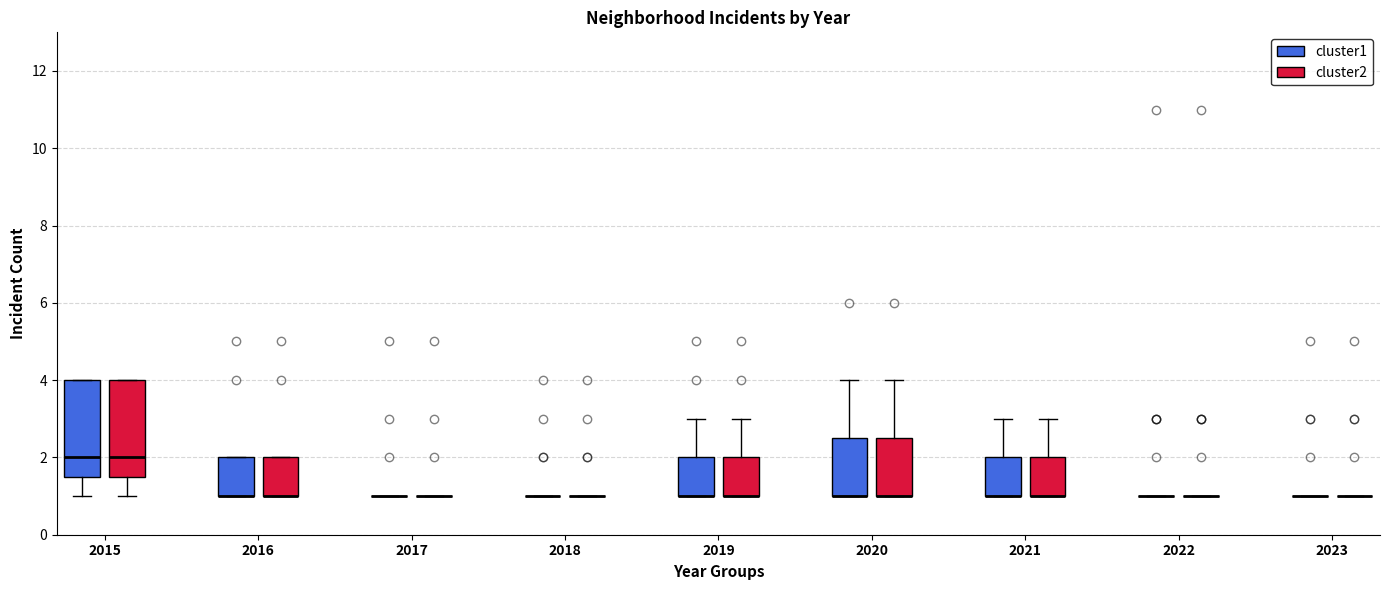

Reading left to right, read every box against the y-axis: the position of its median line, the range the box covers, and the ends of its whiskers. The values are not printed on the chart, so give them approximately, as read against the axis.

2015 (cluster1): median 2.0, box 1.6 to 4.0, whiskers 1.0 to 4.0
2015 (cluster2): median 2.0, box 1.6 to 4.0, whiskers 1.0 to 4.0
2016 (cluster1): median 1.0 (drawn on the box's lower edge), box 1.0 to 2.0, whiskers 1.0 to 2.0
2016 (cluster2): median 1.0 (drawn on the box's lower edge), box 1.0 to 2.0, whiskers 1.0 to 2.0
2017 (cluster1): box collapsed to a line at 1.0, whiskers 1.0 to 1.0
2017 (cluster2): box collapsed to a line at 1.0, whiskers 1.0 to 1.0
2018 (cluster1): box collapsed to a line at 1.0, whiskers 1.0 to 1.0
2018 (cluster2): box collapsed to a line at 1.0, whiskers 1.0 to 1.0
2019 (cluster1): median 1.0 (drawn on the box's lower edge), box 1.0 to 2.0, whiskers 1.0 to 3.0
2019 (cluster2): median 1.0 (drawn on the box's lower edge), box 1.0 to 2.0, whiskers 1.0 to 3.0
2020 (cluster1): median 1.0 (drawn on the box's lower edge), box 1.0 to 2.6, whiskers 1.0 to 4.0
2020 (cluster2): median 1.0 (drawn on the box's lower edge), box 1.0 to 2.6, whiskers 1.0 to 4.0
2021 (cluster1): median 1.0 (drawn on the box's lower edge), box 1.0 to 2.0, whiskers 1.0 to 3.0
2021 (cluster2): median 1.0 (drawn on the box's lower edge), box 1.0 to 2.0, whiskers 1.0 to 3.0
2022 (cluster1): box collapsed to a line at 1.0, whiskers 1.0 to 1.0
2022 (cluster2): box collapsed to a line at 1.0, whiskers 1.0 to 1.0
2023 (cluster1): box collapsed to a line at 1.0, whiskers 1.0 to 1.0
2023 (cluster2): box collapsed to a line at 1.0, whiskers 1.0 to 1.0